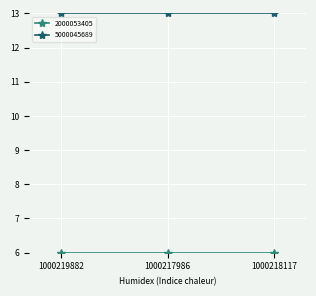

Does the chart have visible grid lines?

Yes